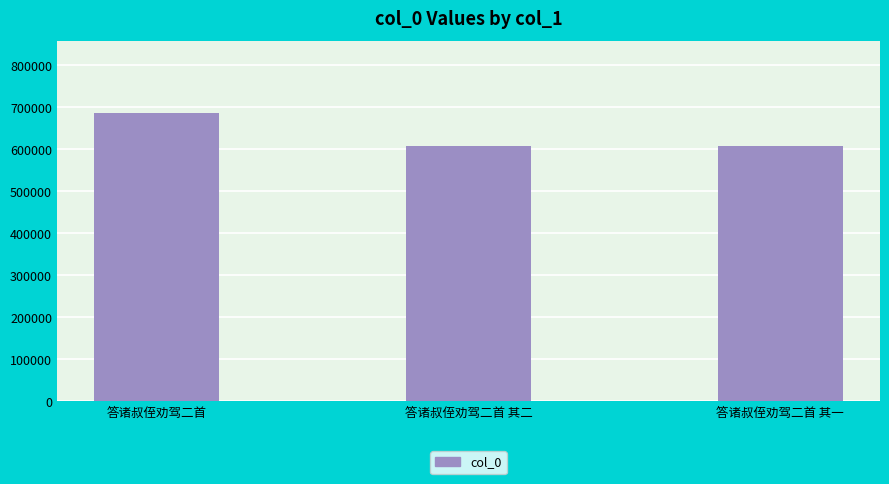

What is the greatest value displayed?

686083